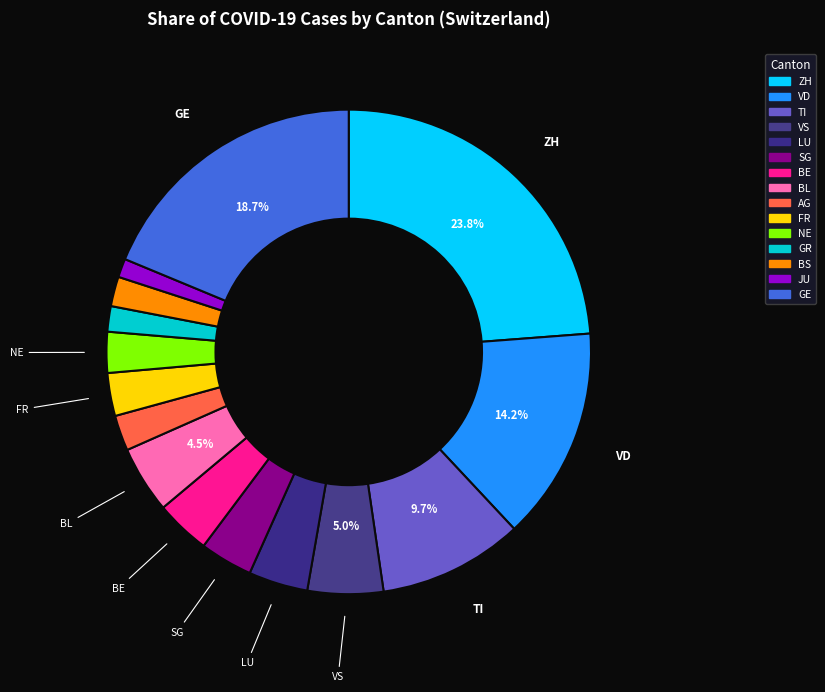

What is the largest slice in the pie chart?

ZH